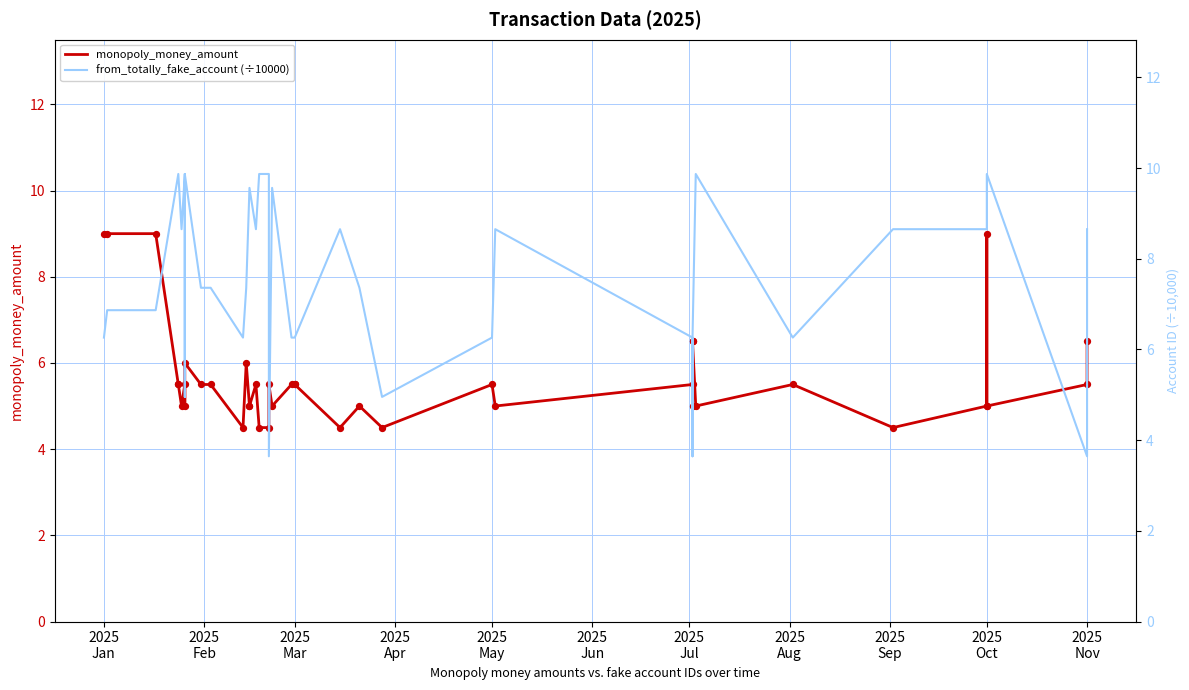

At how many categories does at least one series exceed 9?

12